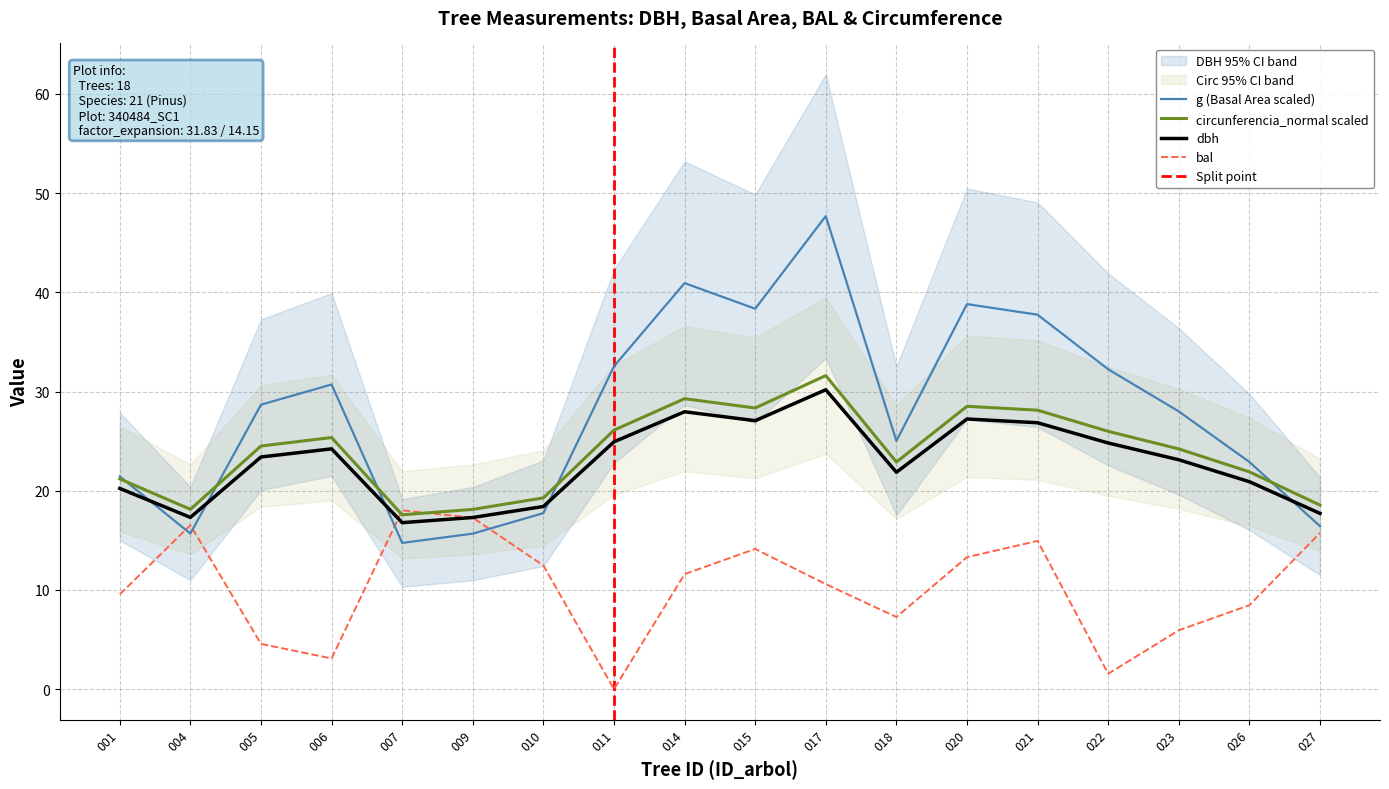

Does the chart display data point markers on the line(s)?

No